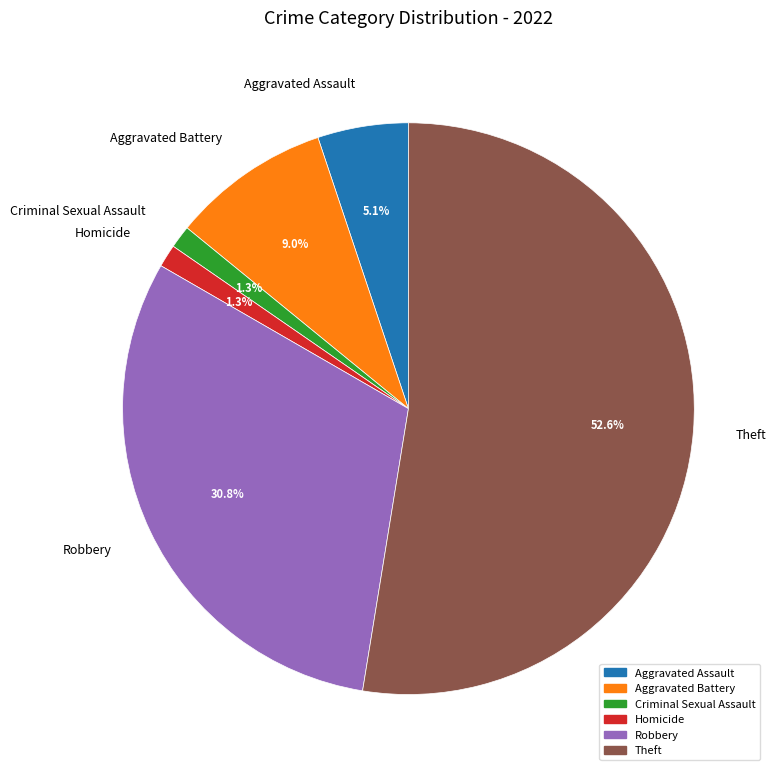

Between Aggravated Battery and Criminal Sexual Assault, which is larger?

Aggravated Battery